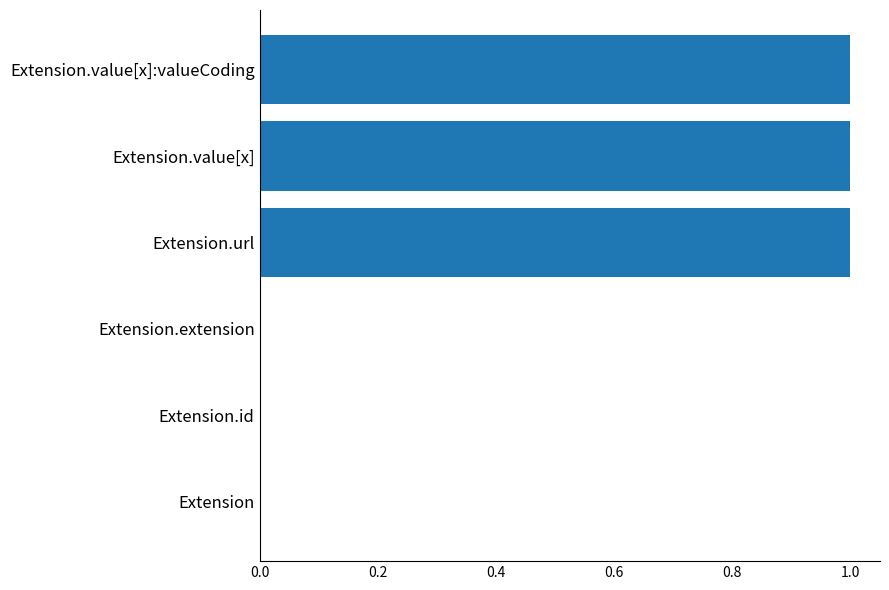

What is the sum of all values?

3